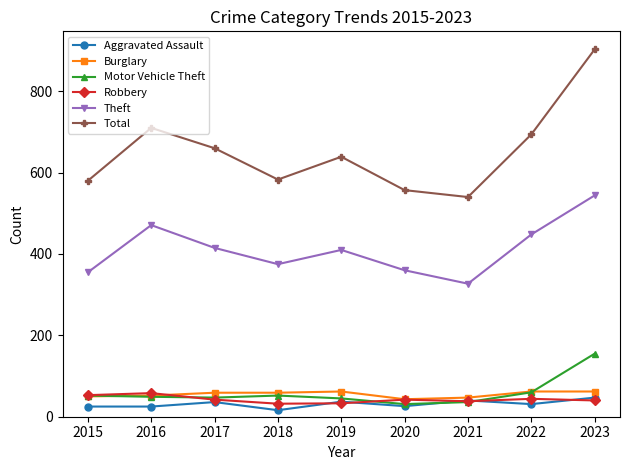

True or false: Total and Motor Vehicle Theft cross at least once.

False